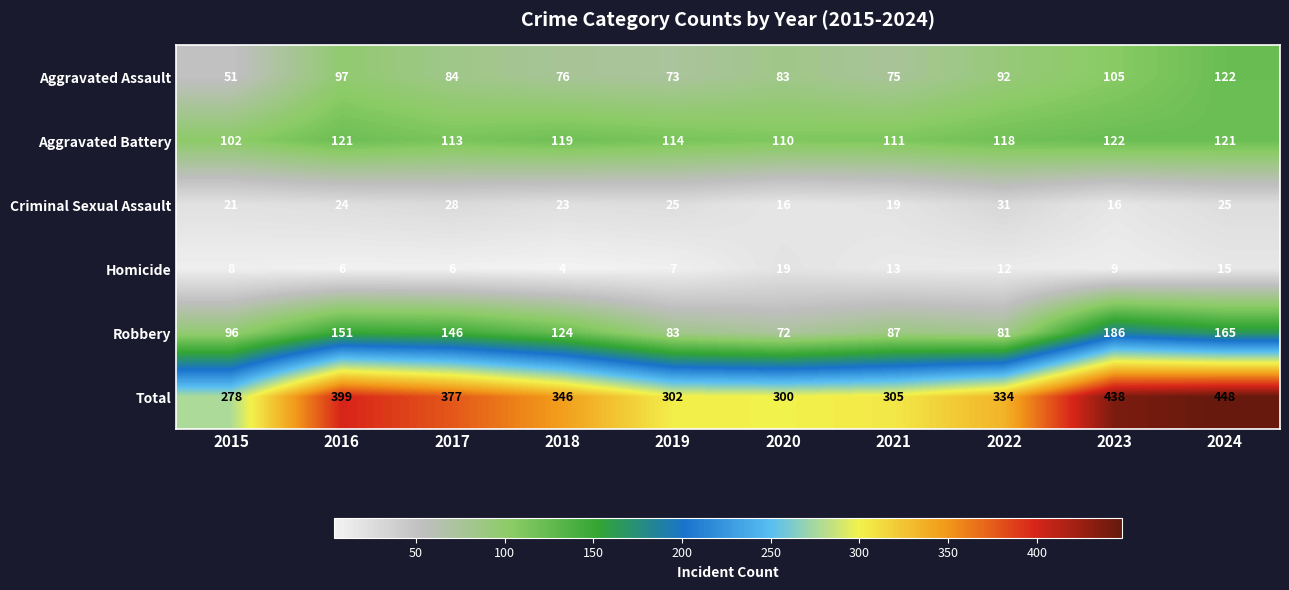

What is the lowest value of the Homicide series?

4